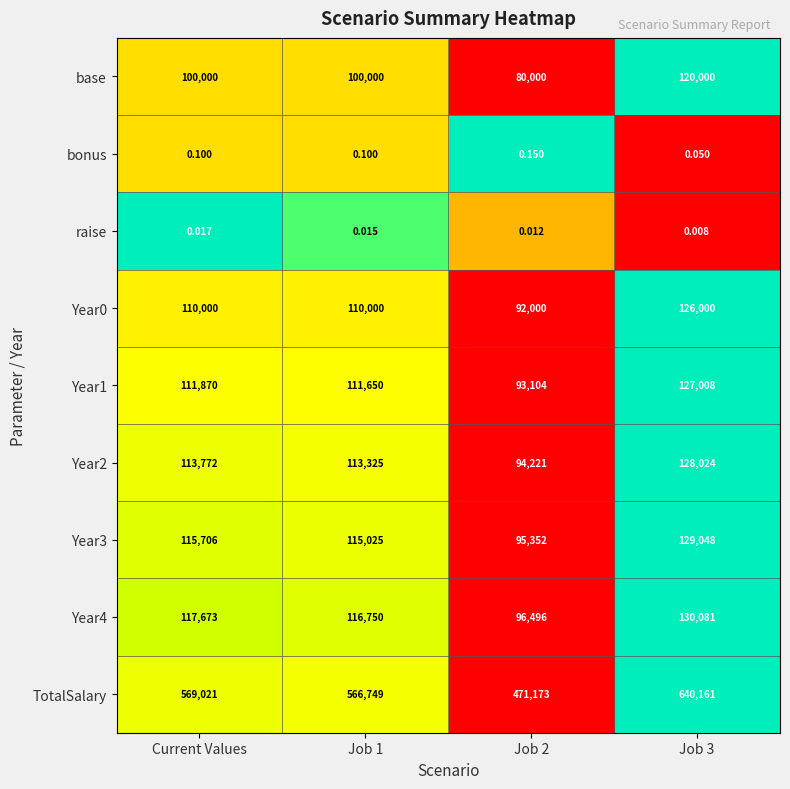

Which series has the largest range (max minus min)?

TotalSalary